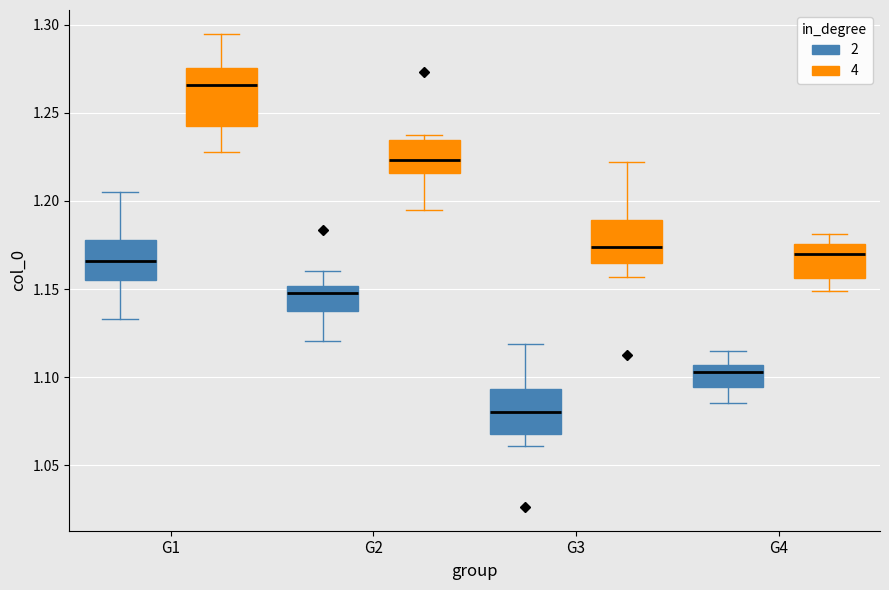

Which box has the highest median line?

G1 (4)